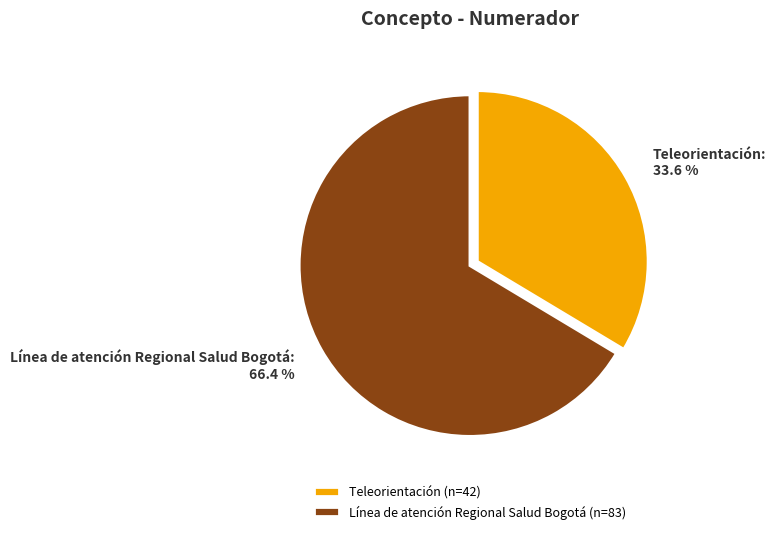

What is the total percentage of Teleorientación and Línea de atención Regional Salud Bogotá?

100.0%